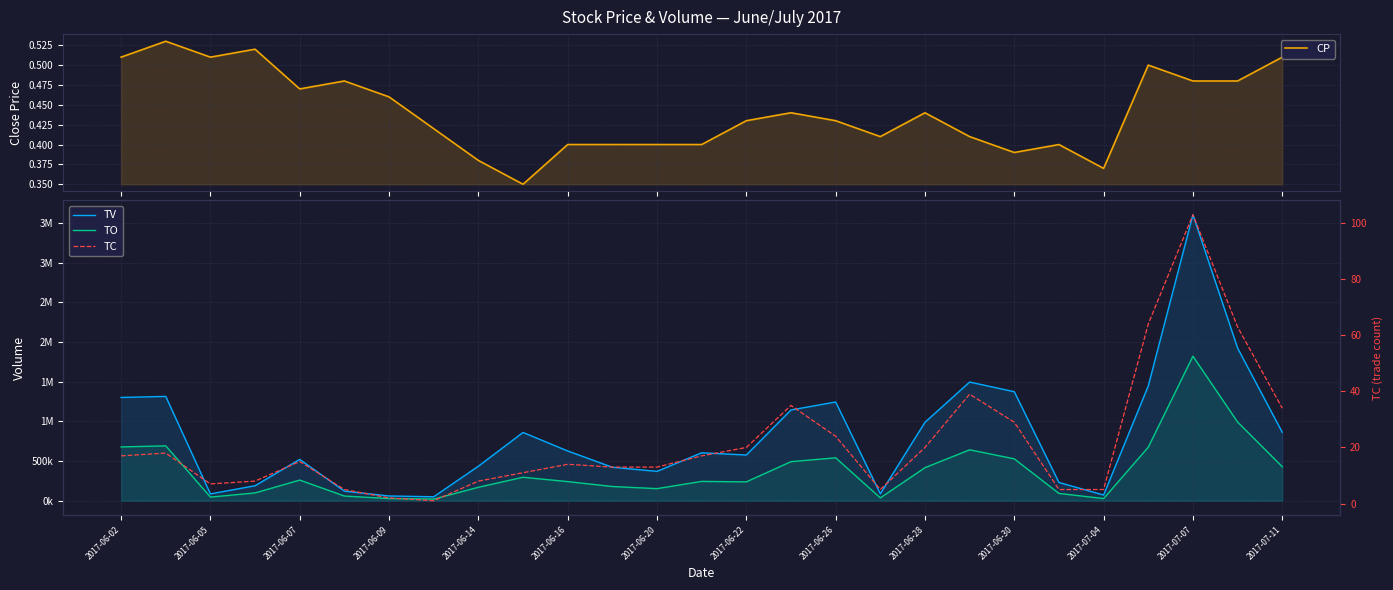

What is the approximate value of CP at 25?

0.5